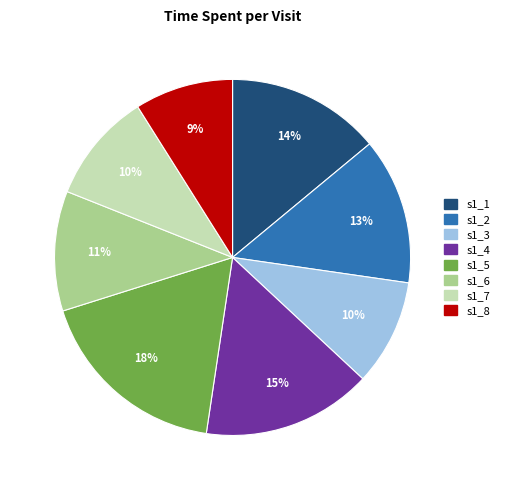

Does s1_1 represent more than half of the total?

No